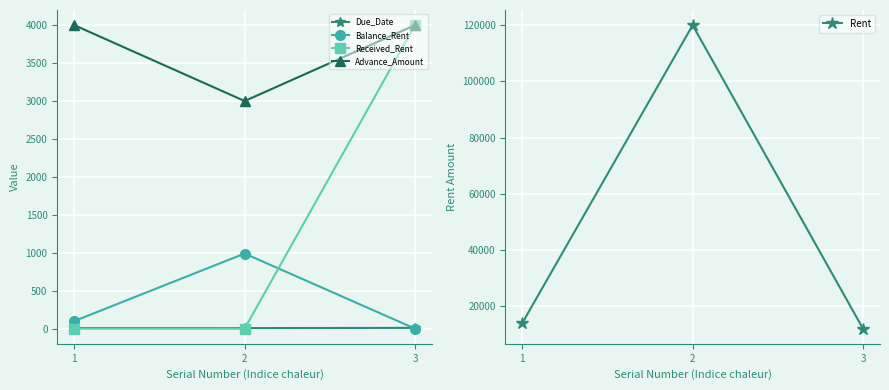

Reading left to right, what are all the values shown in this chart?

Due_Date: 1=8	2=7	3=10
Balance_Rent: 1=100	2=990	3=0
Received_Rent: 1=0	2=0	3=4000
Advance_Amount: 1=4000	2=3000	3=4000
Rent: 1=14000	2=120000	3=12000